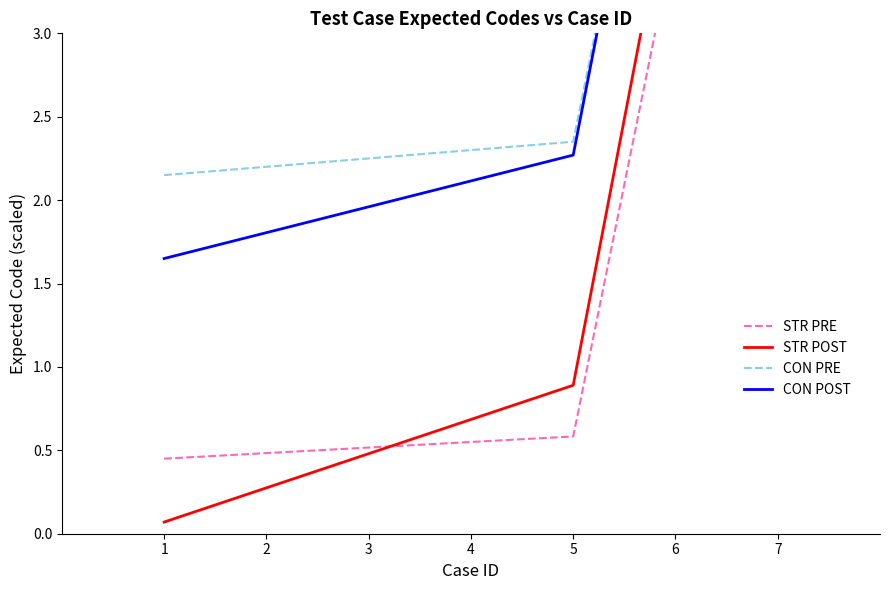

What is the highest value of the STR POST series?

4.3